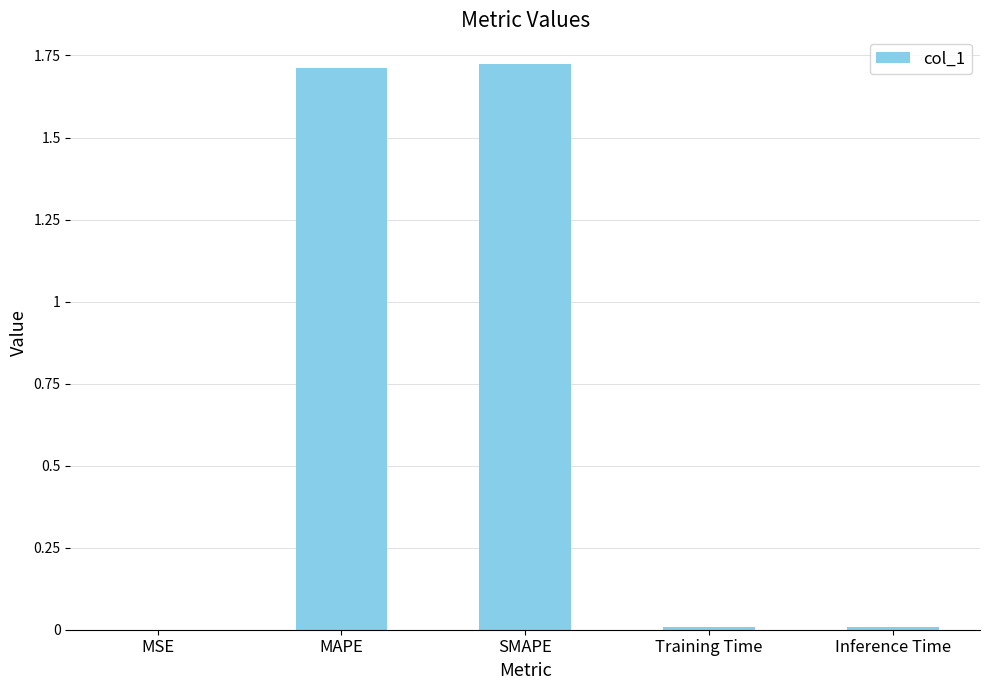

What is the sum of all values?

3.5